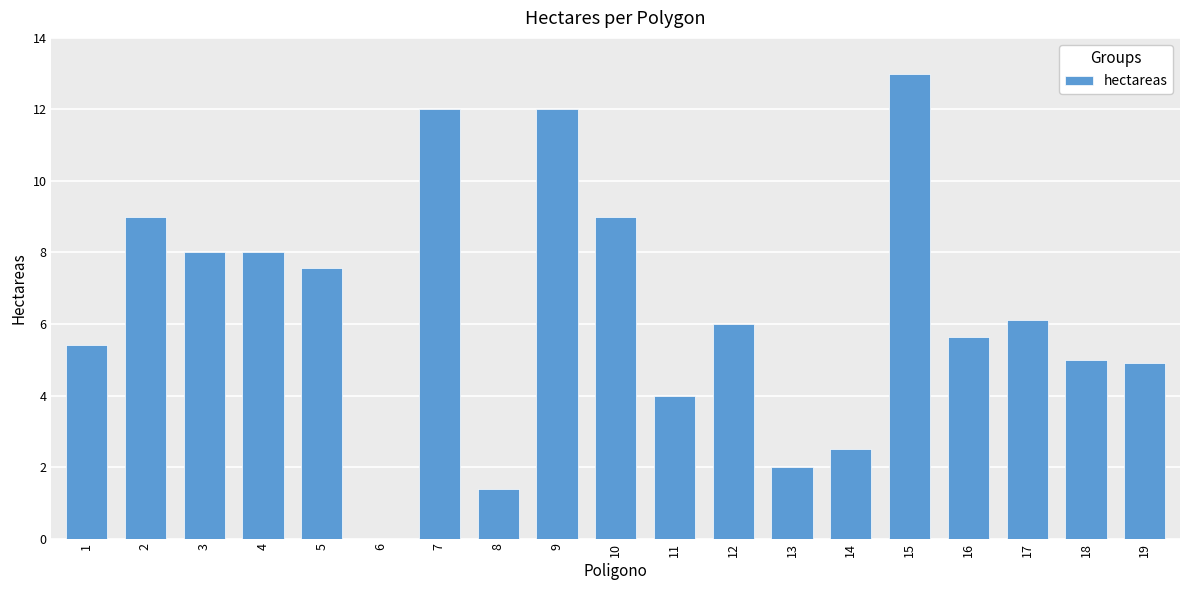

How many distinct data groups are displayed?

1